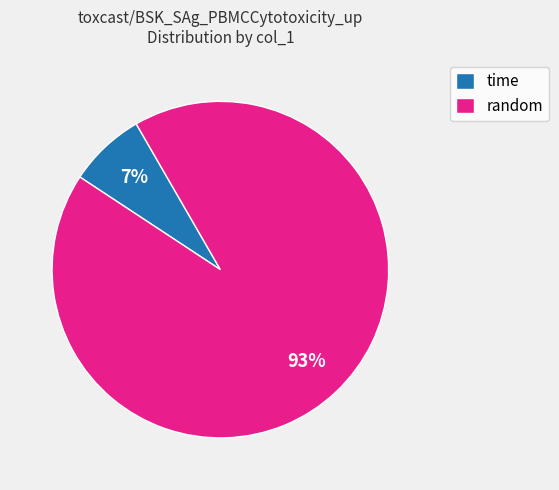

Is random the majority of the pie?

Yes